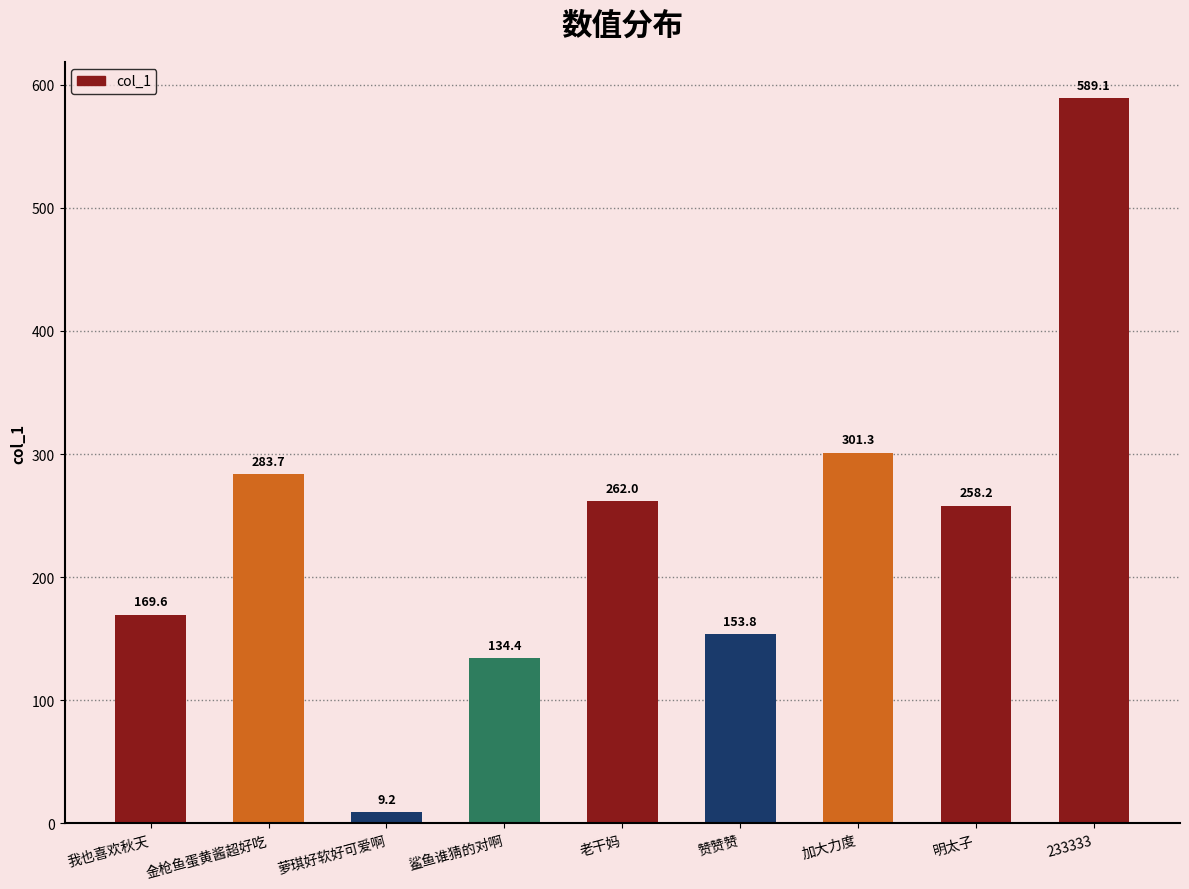

How many series are shown in this chart?

1